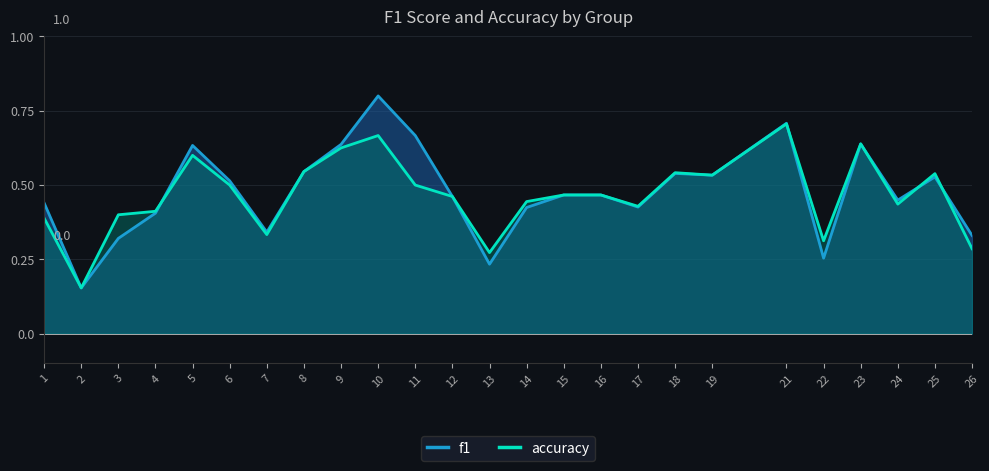

Does the chart have visible grid lines?

Yes